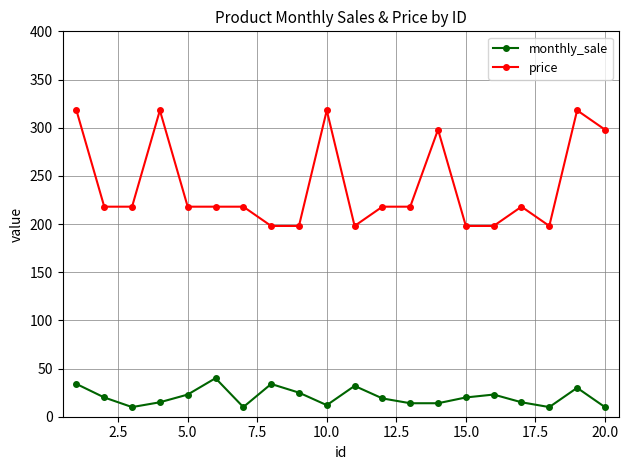

True or false: monthly_sale and price cross at least once.

False